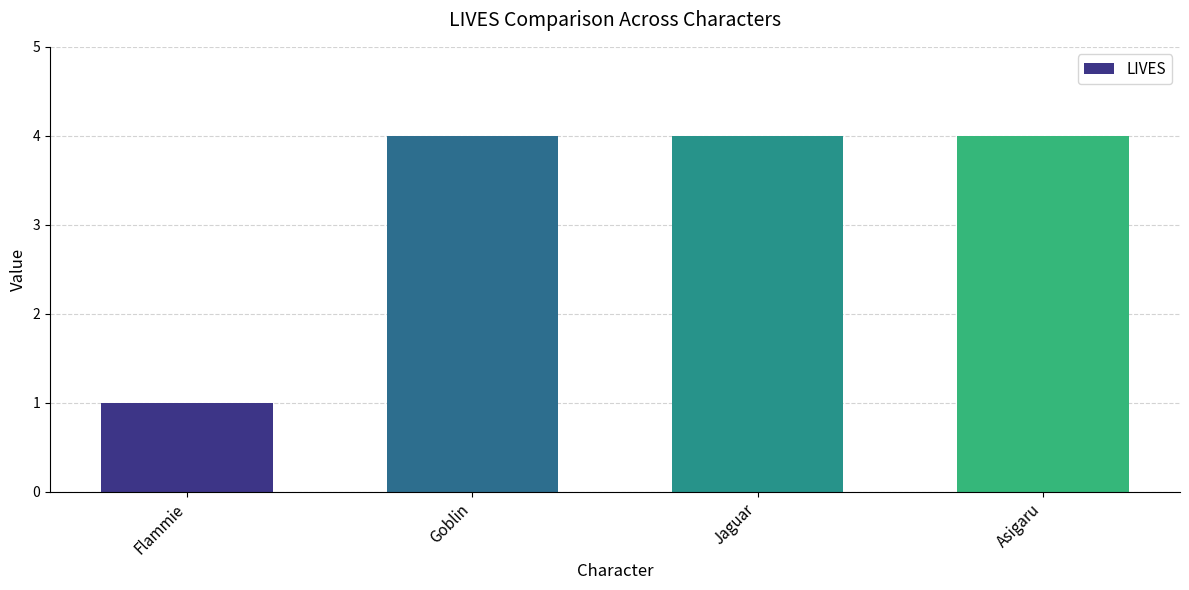

What is the ratio of the value at Jaguar to the value at Asigaru?

1.0